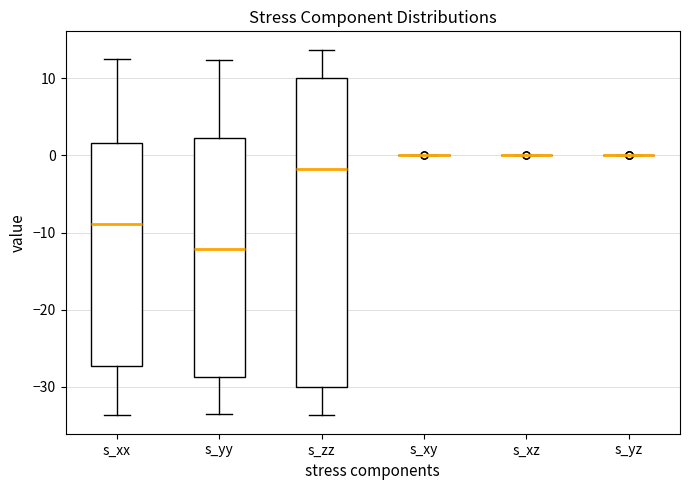

Which box is the tallest, from its lower edge to its upper edge?

s_zz